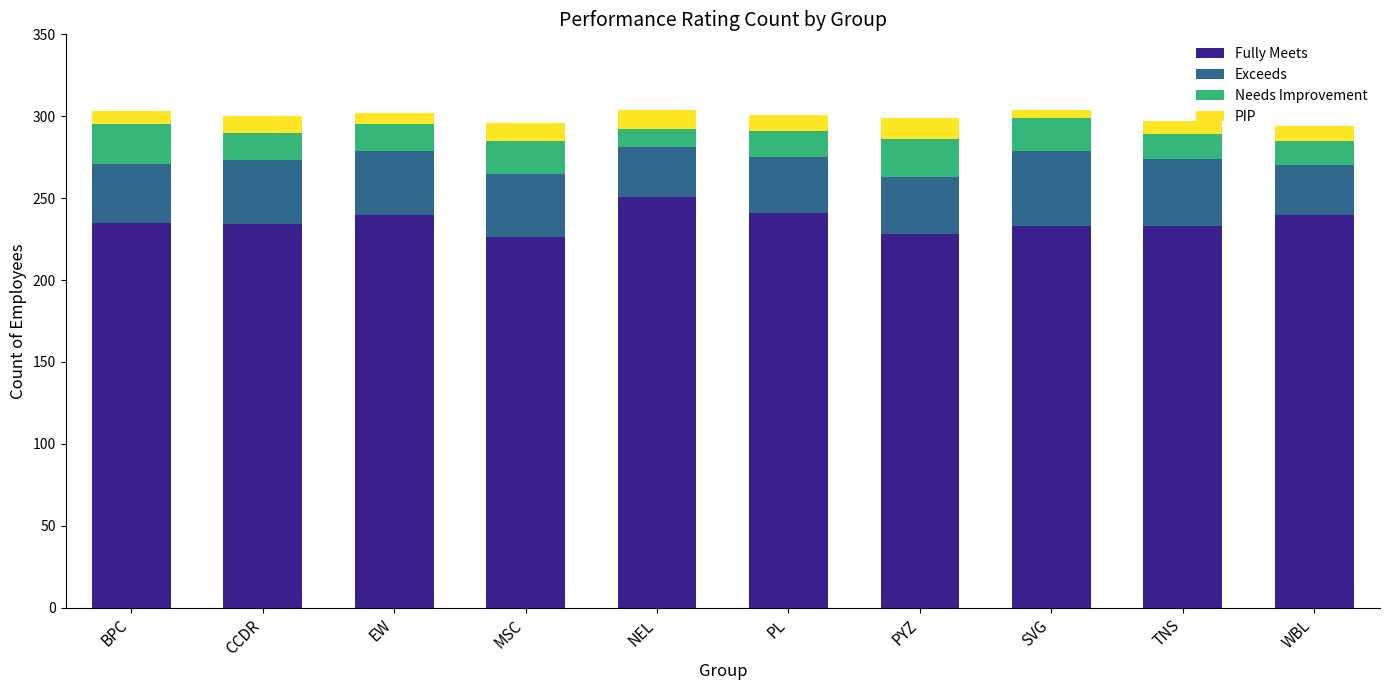

What is the difference between the maximum and minimum values in the Fully Meets series?

25